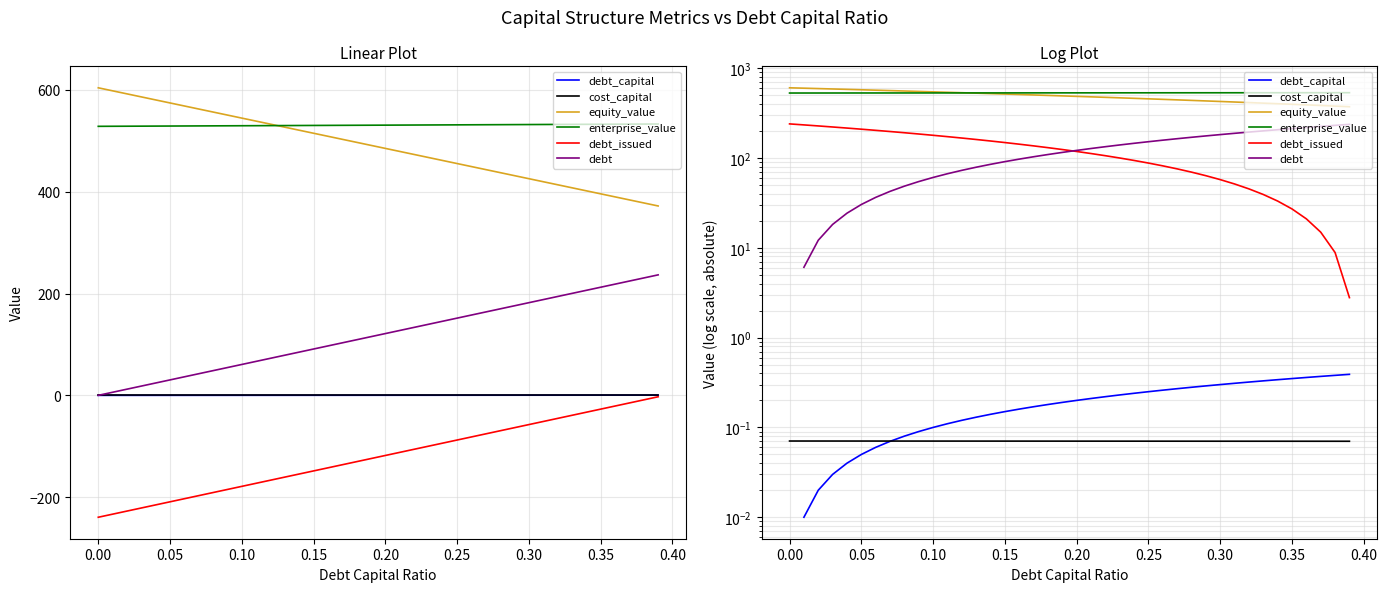

What is the average value of the enterprise_value series?

530.9